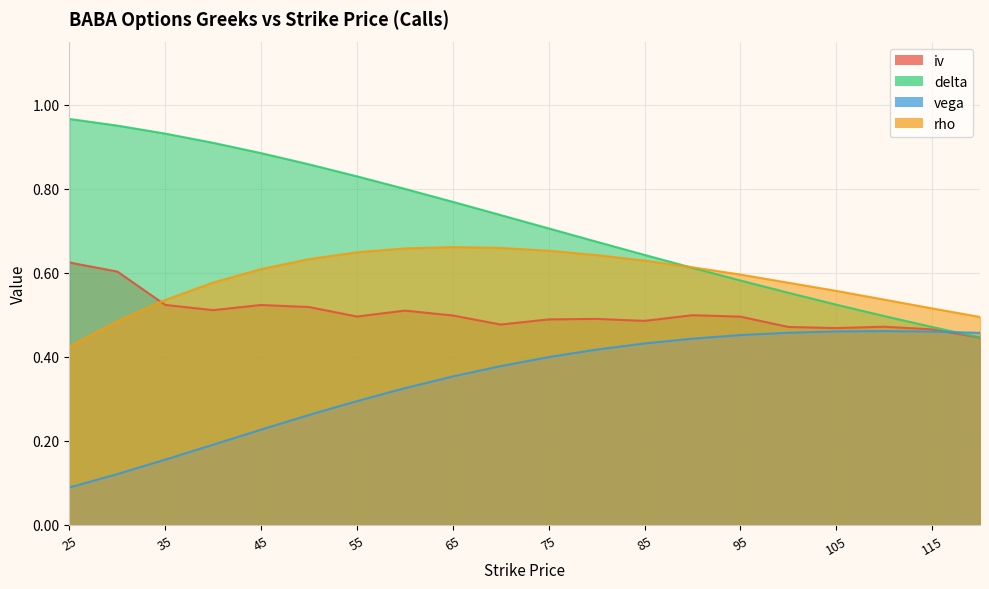

Does the chart have visible grid lines?

Yes